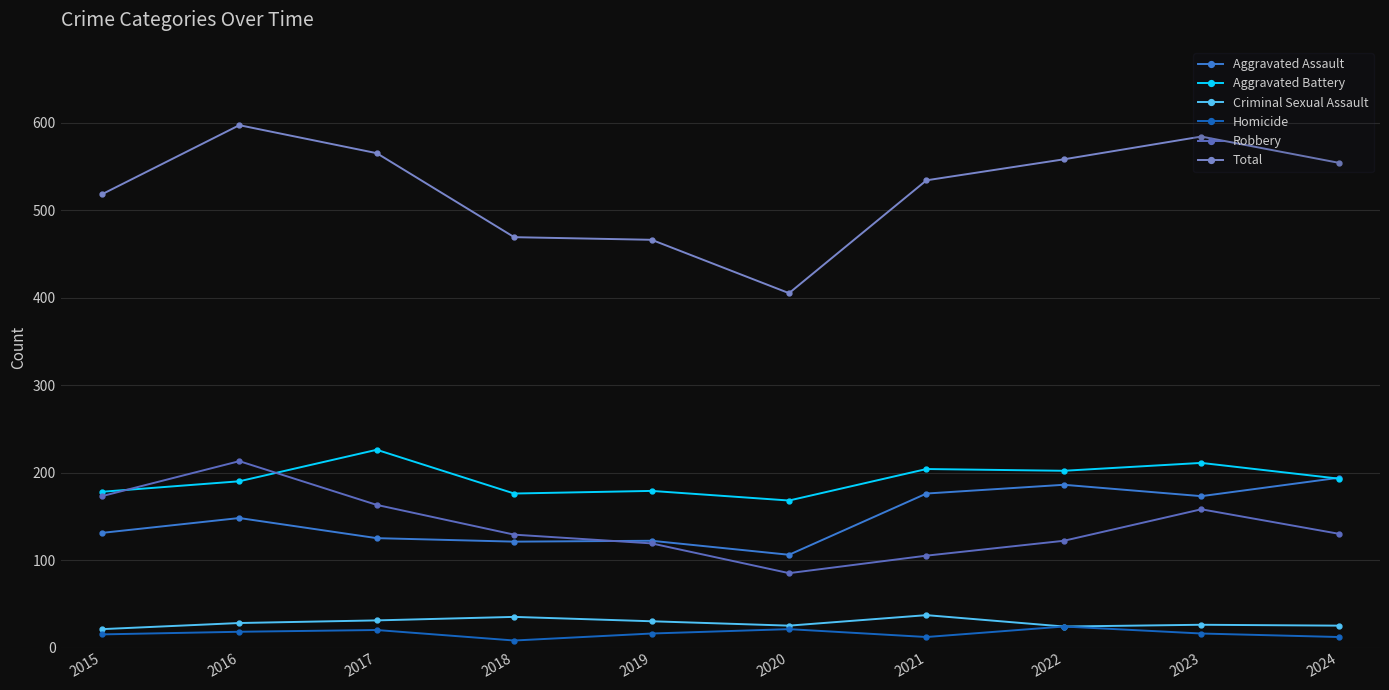

True or false: Criminal Sexual Assault and Robbery intersect in this chart.

False